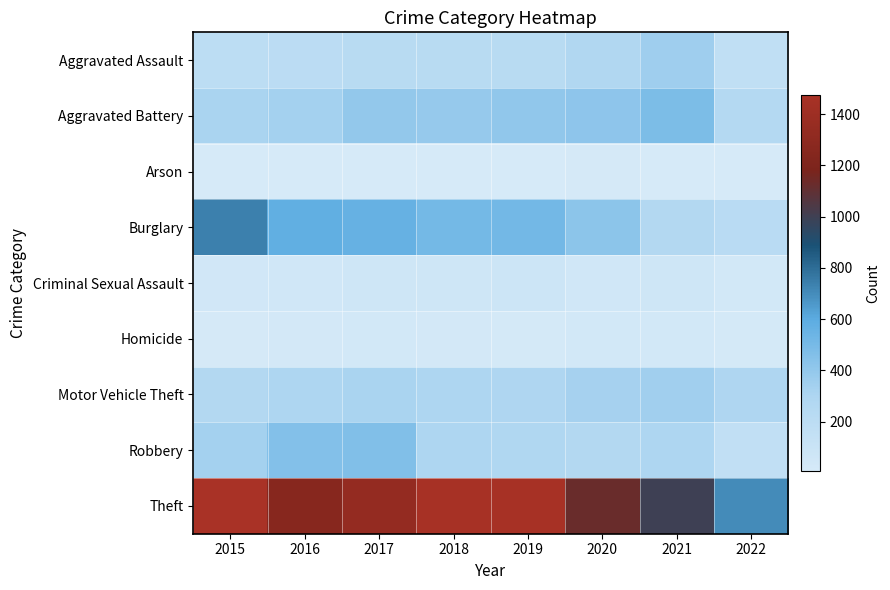

Reading left to right, extract all data points from this chart.

Aggravated Assault: 2015=194	2016=206	2017=224	2018=225	2019=223	2020=273	2021=353	2022=165
Aggravated Battery: 2015=316	2016=336	2017=400	2018=389	2019=407	2020=416	2021=479	2022=259
Arson: 2015=9	2016=7	2017=10	2018=7	2019=12	2020=17	2021=12	2022=7
Burglary: 2015=738	2016=576	2017=562	2018=506	2019=517	2020=425	2021=262	2022=218
Criminal Sexual Assault: 2015=46	2016=50	2017=61	2018=60	2019=77	2020=48	2021=61	2022=36
Homicide: 2015=15	2016=26	2017=33	2018=25	2019=22	2020=41	2021=38	2022=22
Motor Vehicle Theft: 2015=263	2016=304	2017=312	2018=298	2019=290	2020=333	2021=348	2022=290
Robbery: 2015=337	2016=454	2017=460	2018=301	2019=287	2020=263	2021=300	2022=157
Theft: 2015=1474	2016=1259	2017=1339	2018=1461	2019=1459	2020=1125	2021=997	2022=704